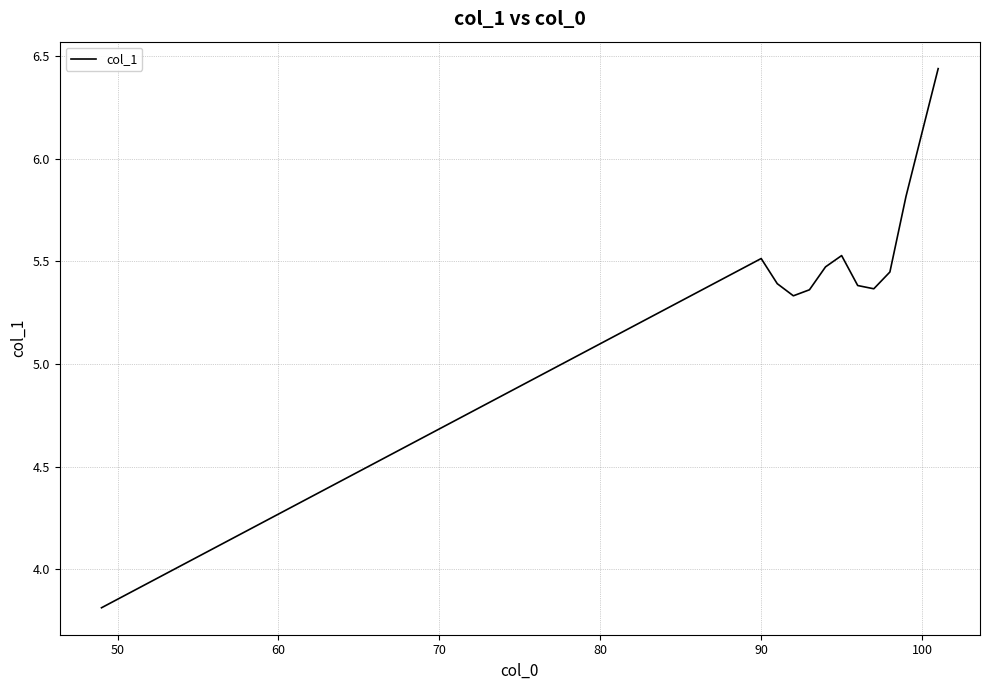

What is the smallest value displayed?

3.8